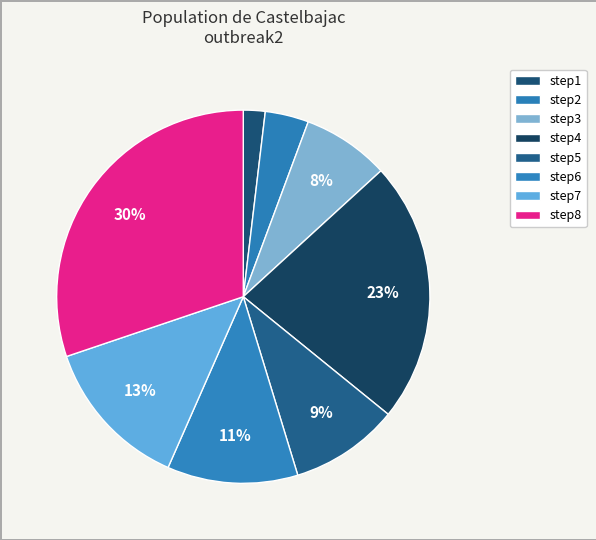

Which has a higher value, step6 or step2?

step6